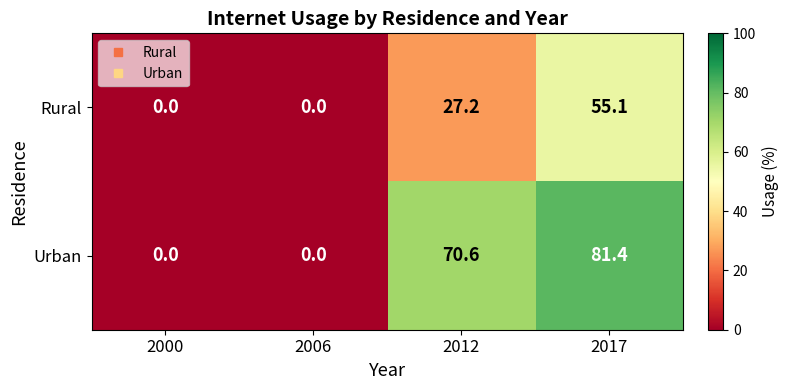

List the series in order of their peak value, highest first.

Urban, Rural